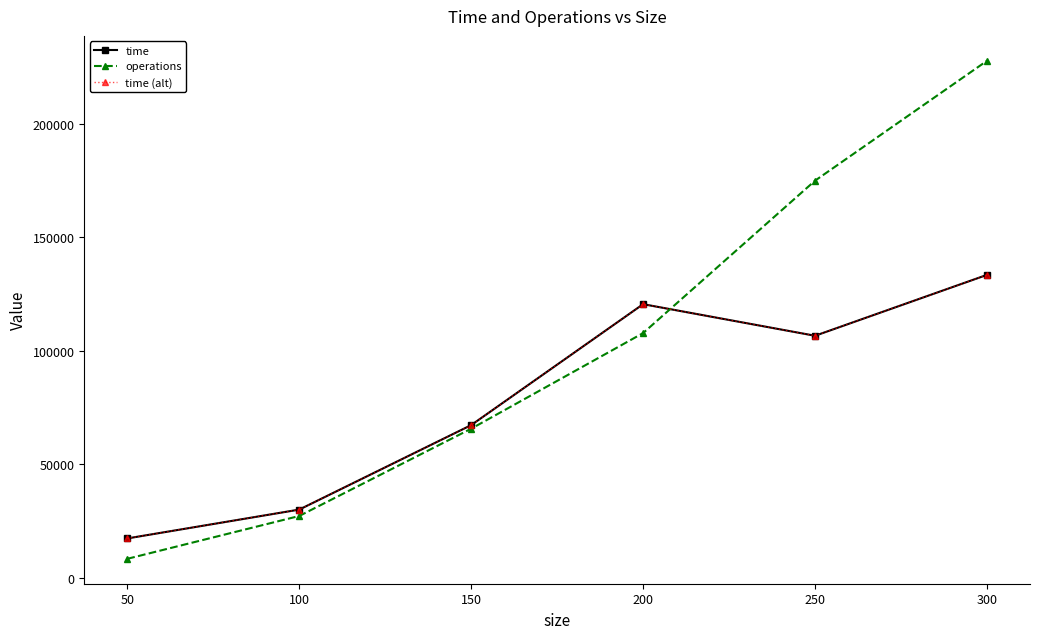

What is the approximate value of operations at 150, to the nearest 50?

65650